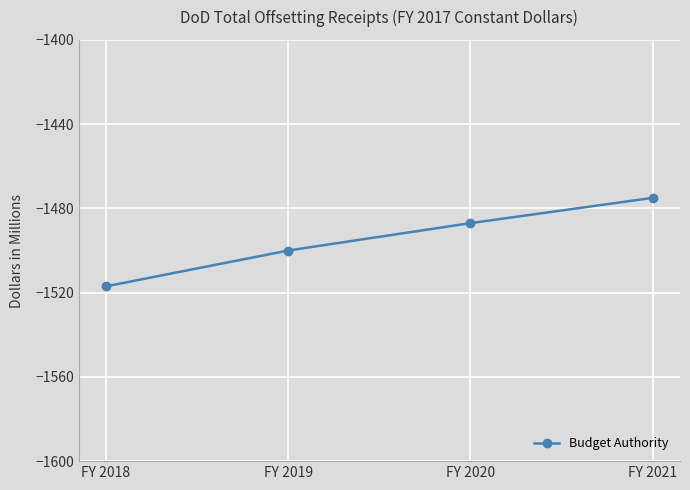

How many lines are shown in the chart?

1